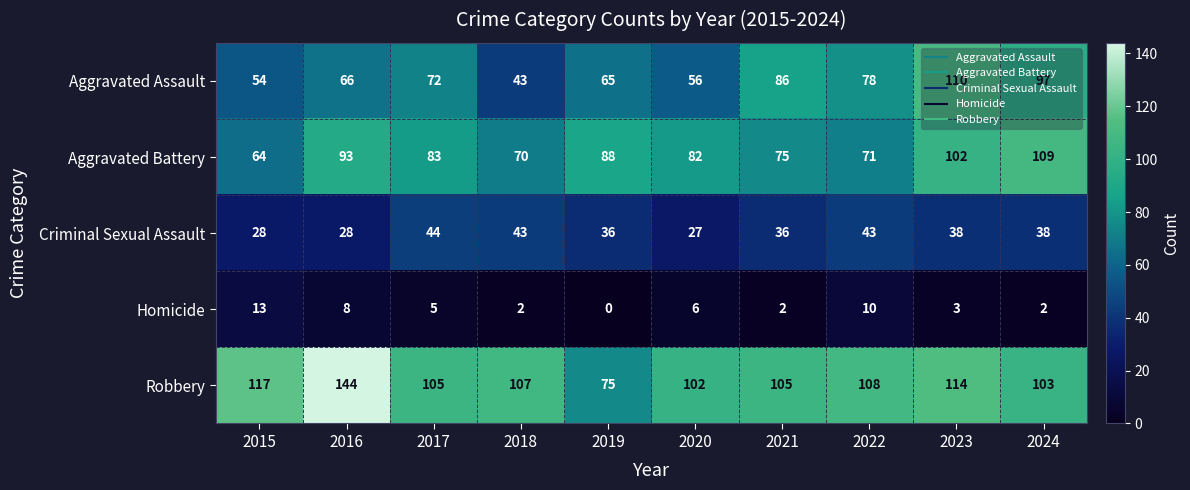

Where does the Criminal Sexual Assault series first go above 38?

2017